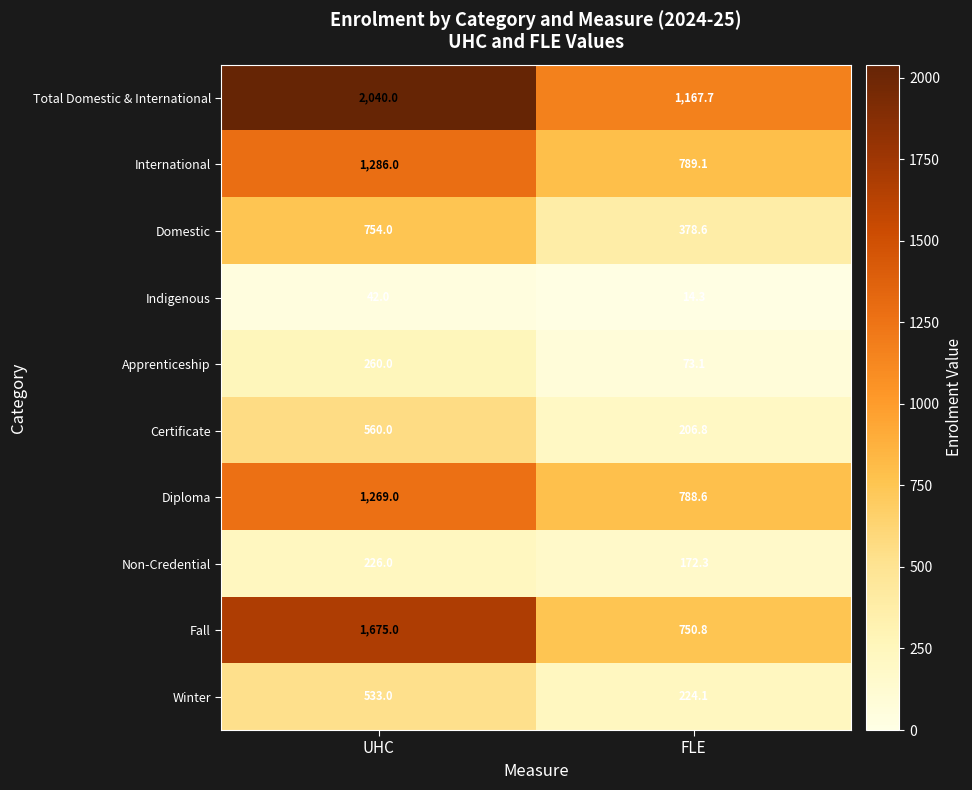

What is the total value across all series at FLE?

4565.4